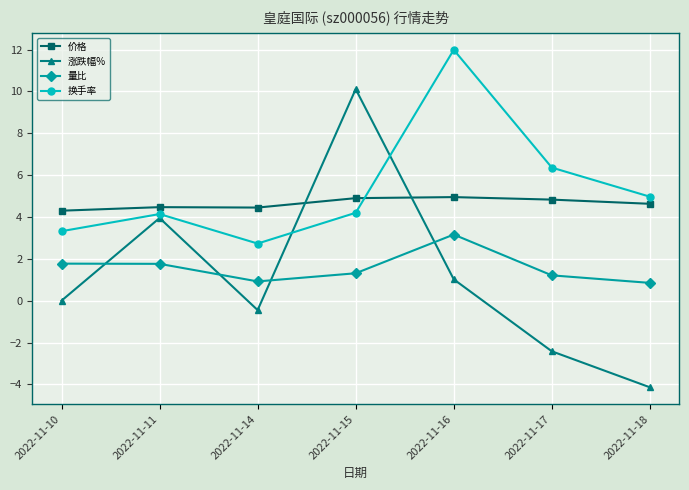

In 换手率, how many points are lower than both neighbors (excluding endpoints)?

1